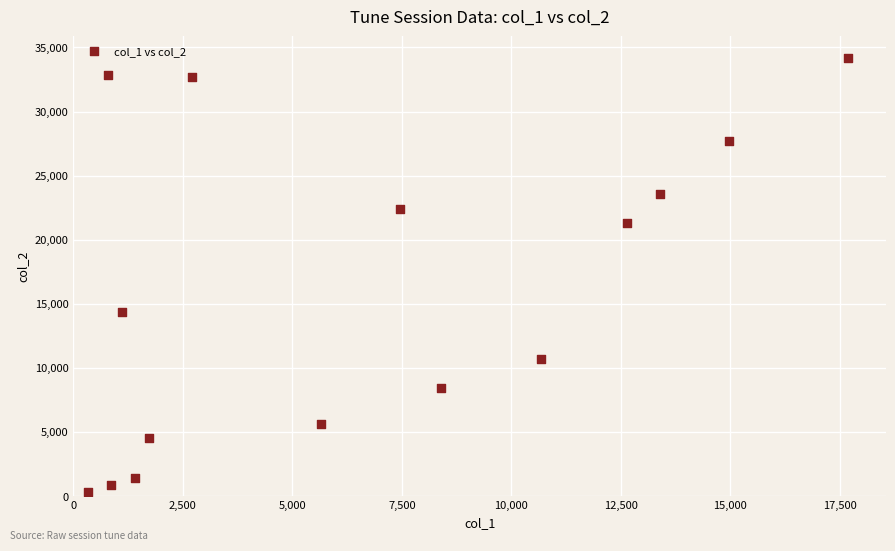

What is the range of X values (max minus min)?

17353